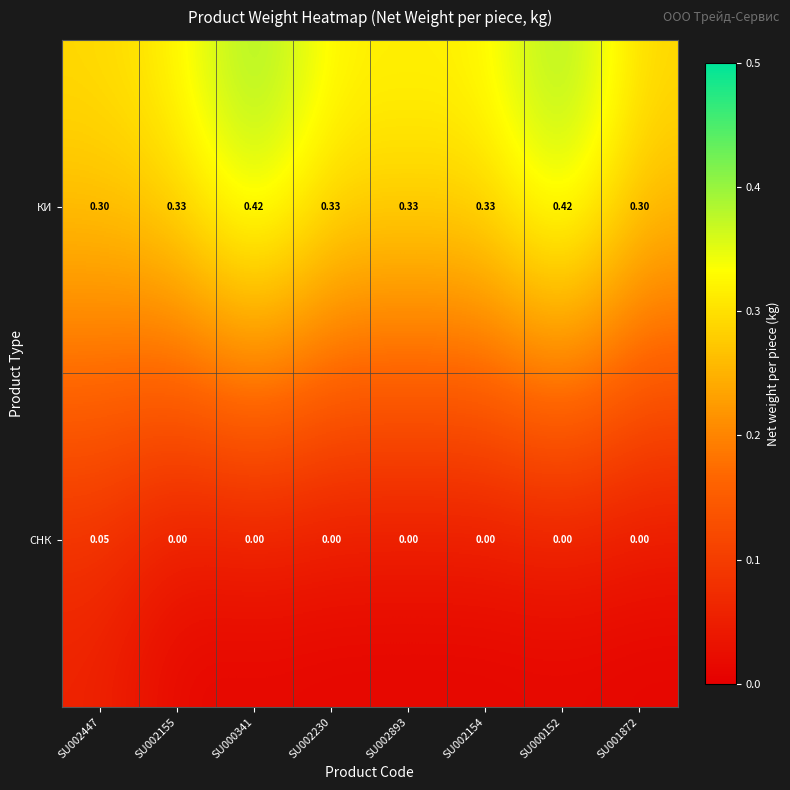

Which series has the widest spread of values?

КИ